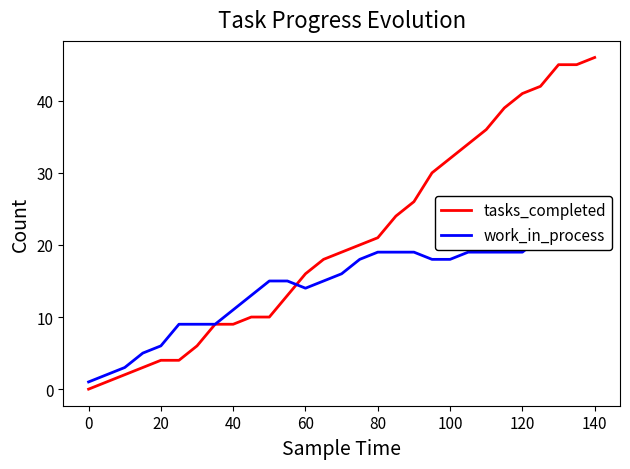

True or false: tasks_completed has a value of 27 at 140.

False